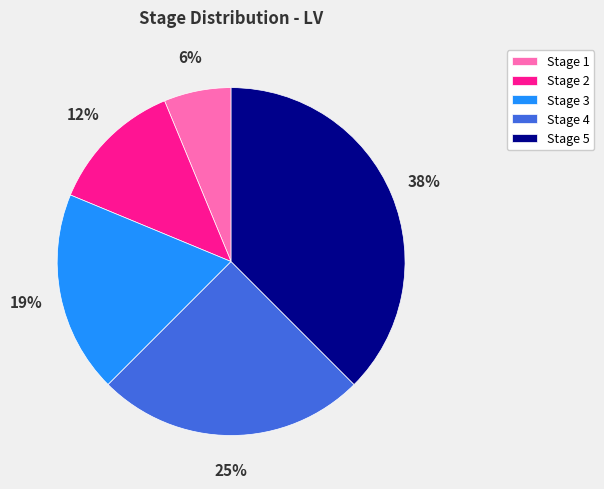

To the nearest percent, what is the difference between the Stage 3 and Stage 5 slice percentages?

19%